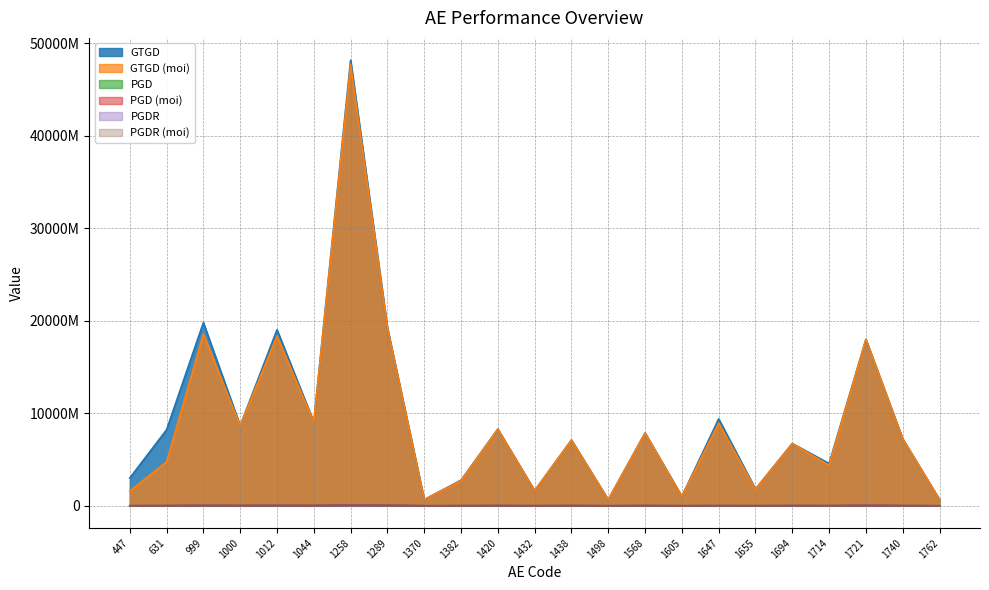

True or false: GTGD (moi) and PGD (moi) cross at least once.

False